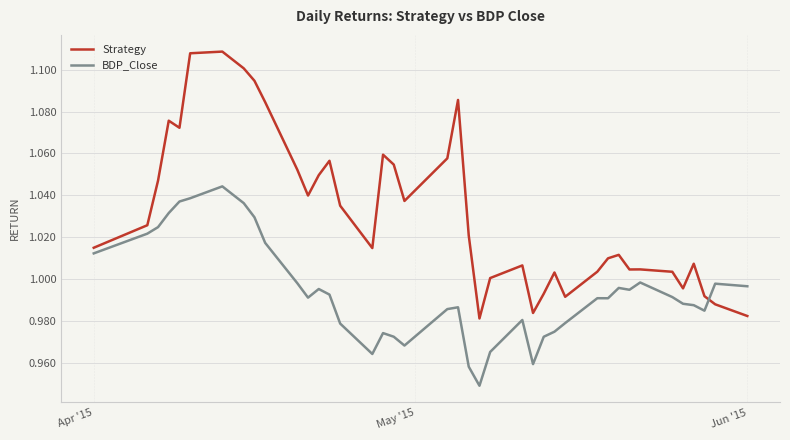

Which series has the widest spread of values?

Strategy